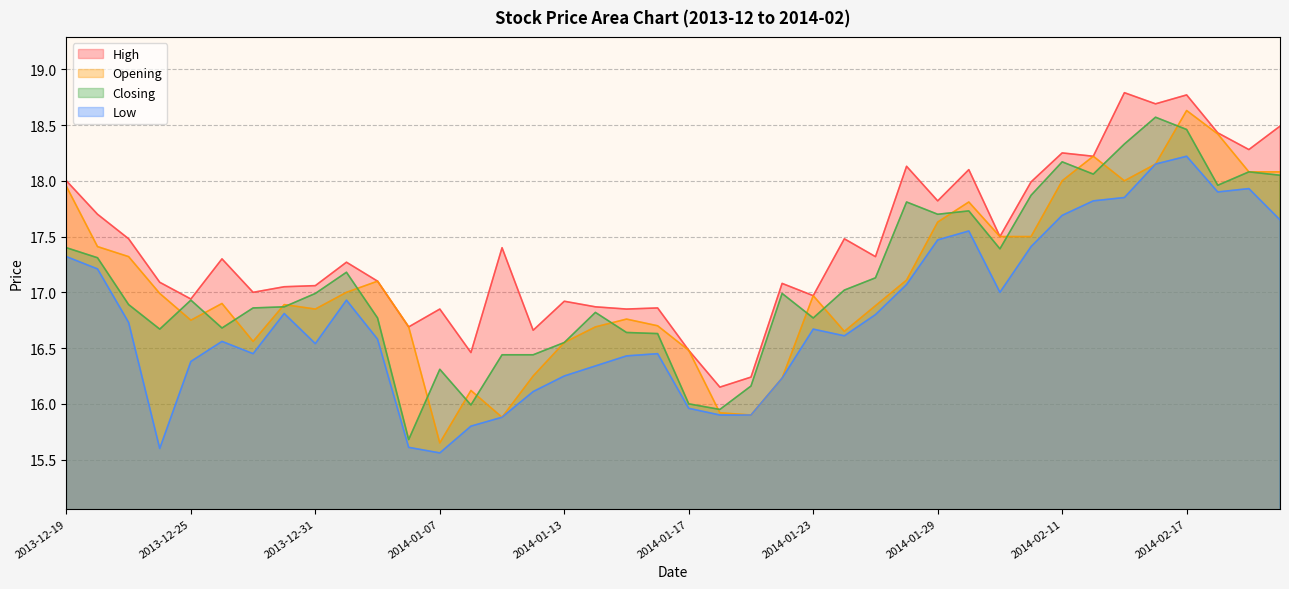

The High series shows 18.5 at 2014-02-20. True or false?

True